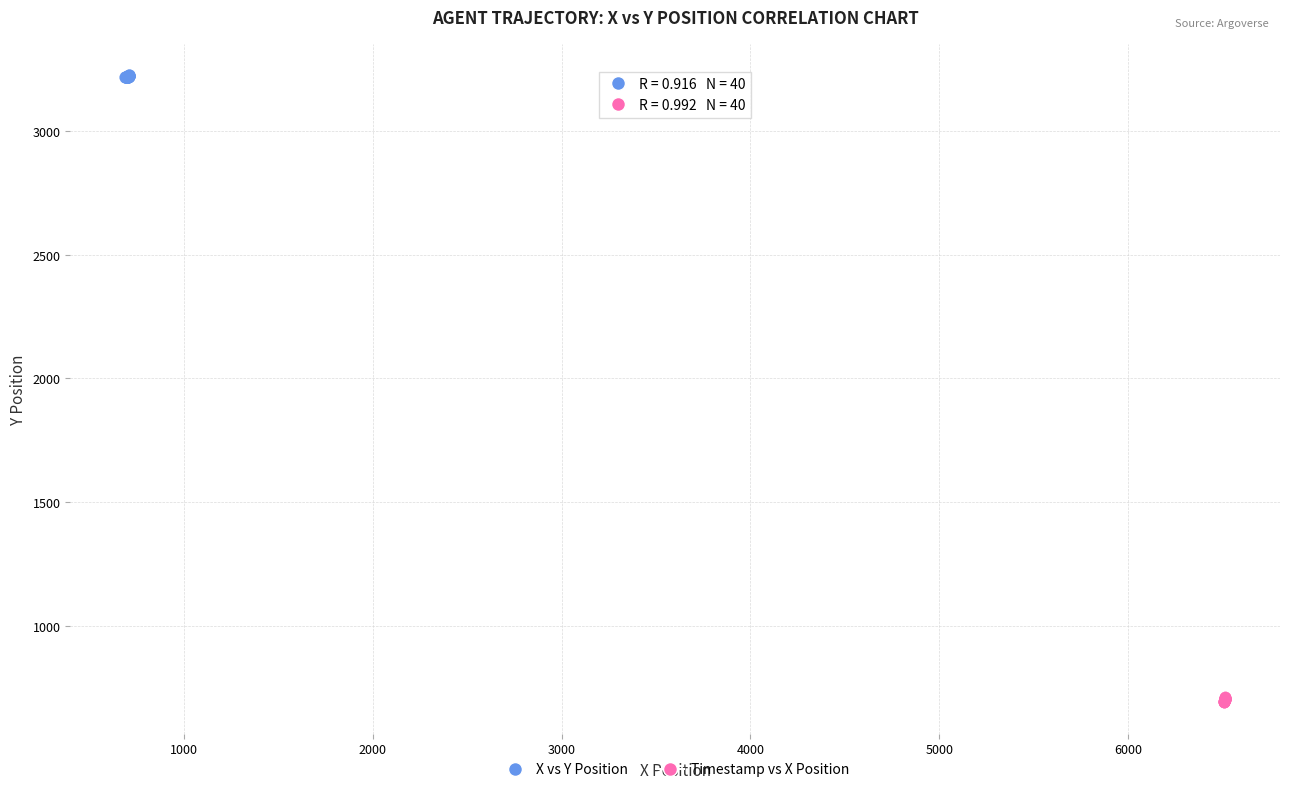

Which series reaches the minimum Y coordinate?

Timestamp vs X Position